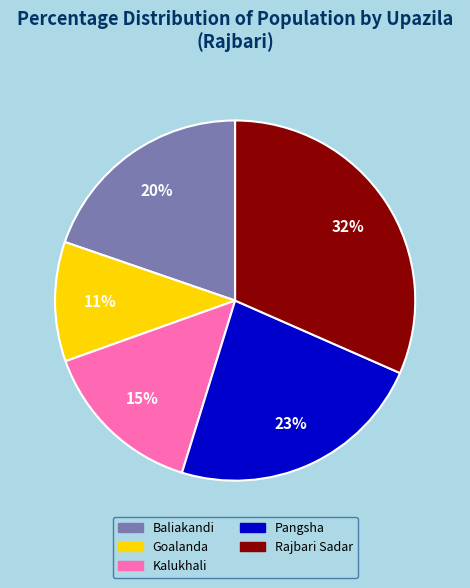

To the nearest percent, what percentage of the pie is Kalukhali?

15%